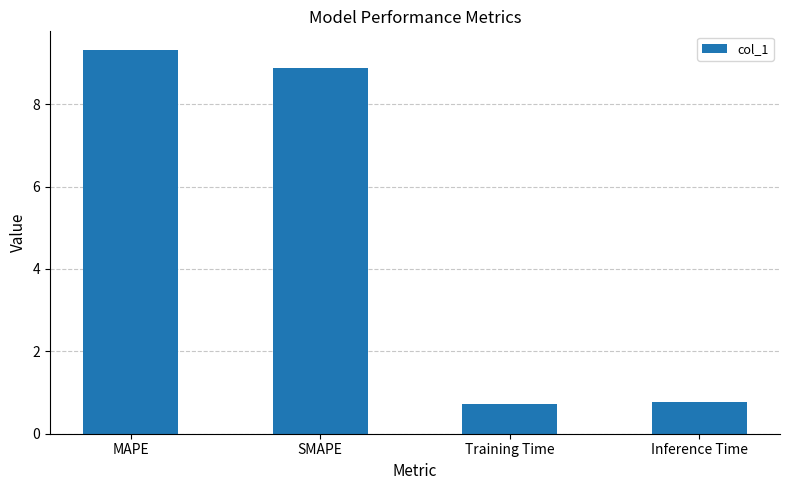

Reading left to right, transcribe all the data shown in this chart.

MAPE=9.3	SMAPE=8.9	Training Time=0.7	Inference Time=0.8